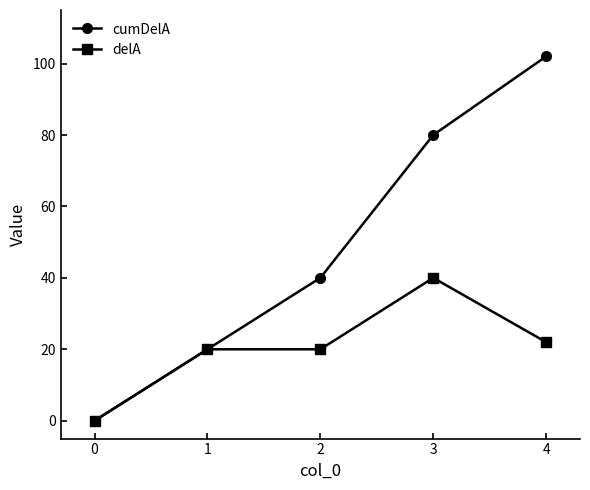

At how many categories does at least one series exceed 17?

4